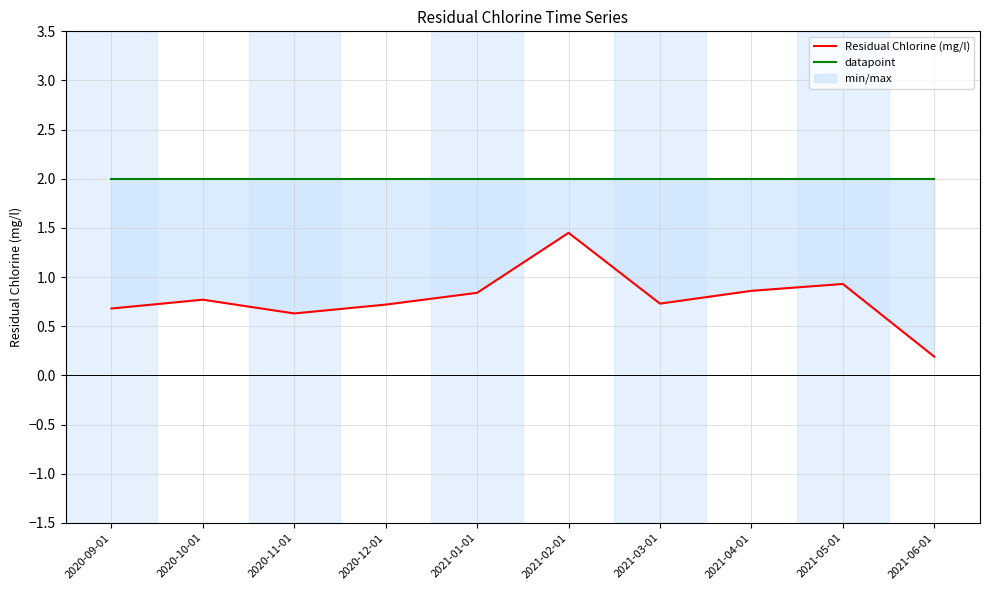

Count the number of categories in the chart.

10